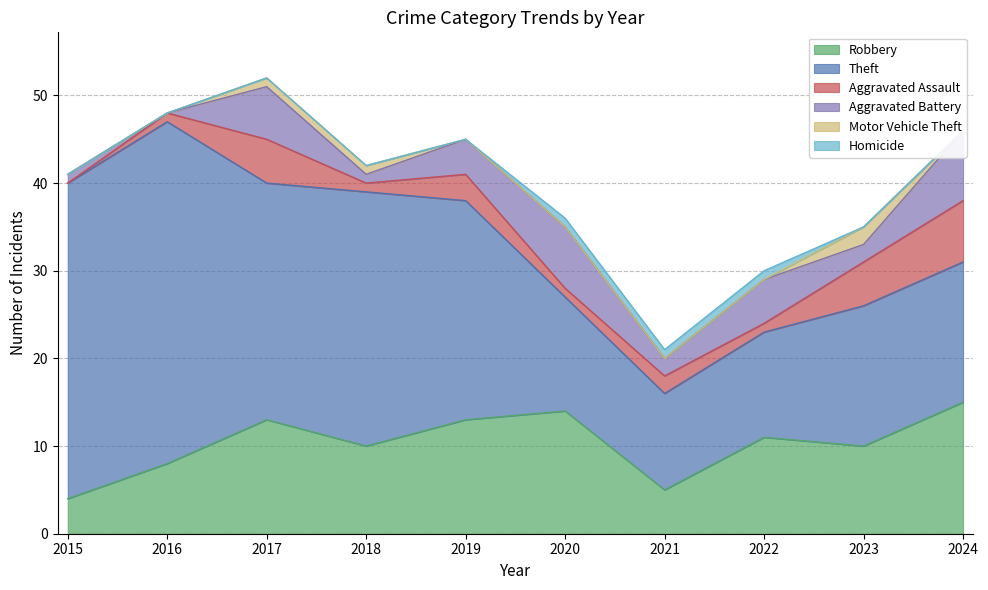

At how many categories does at least one series exceed 7?

10